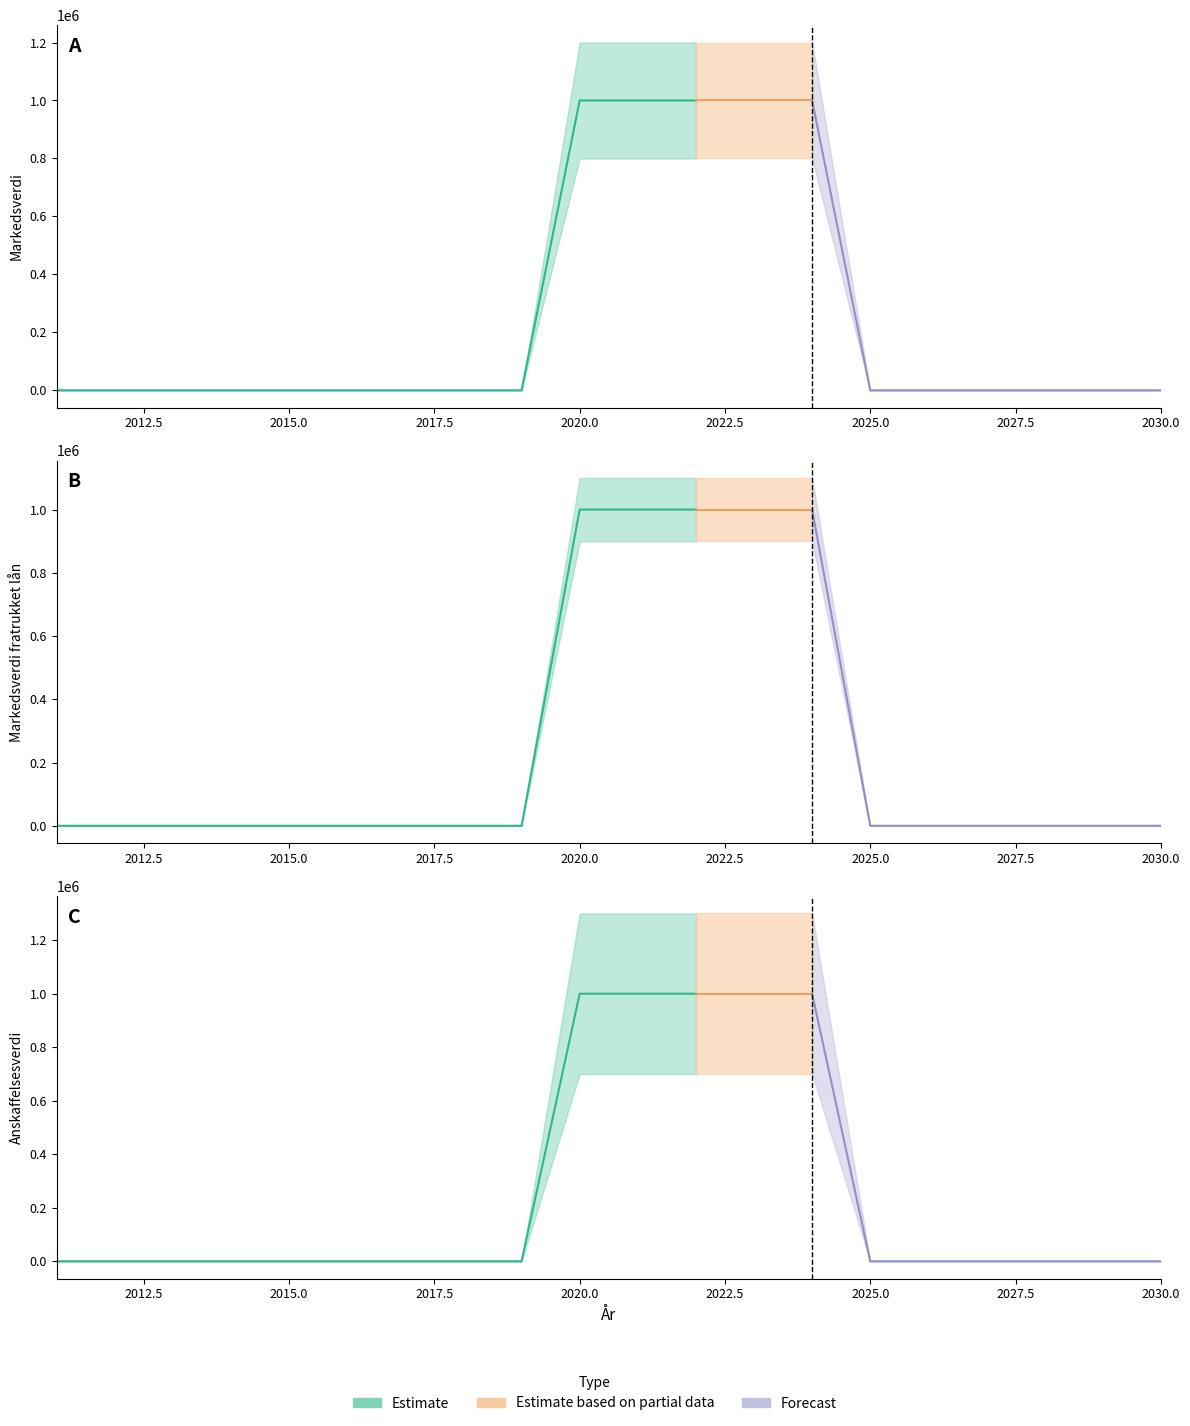

How many positive values does the Markedsverdi series have?

5